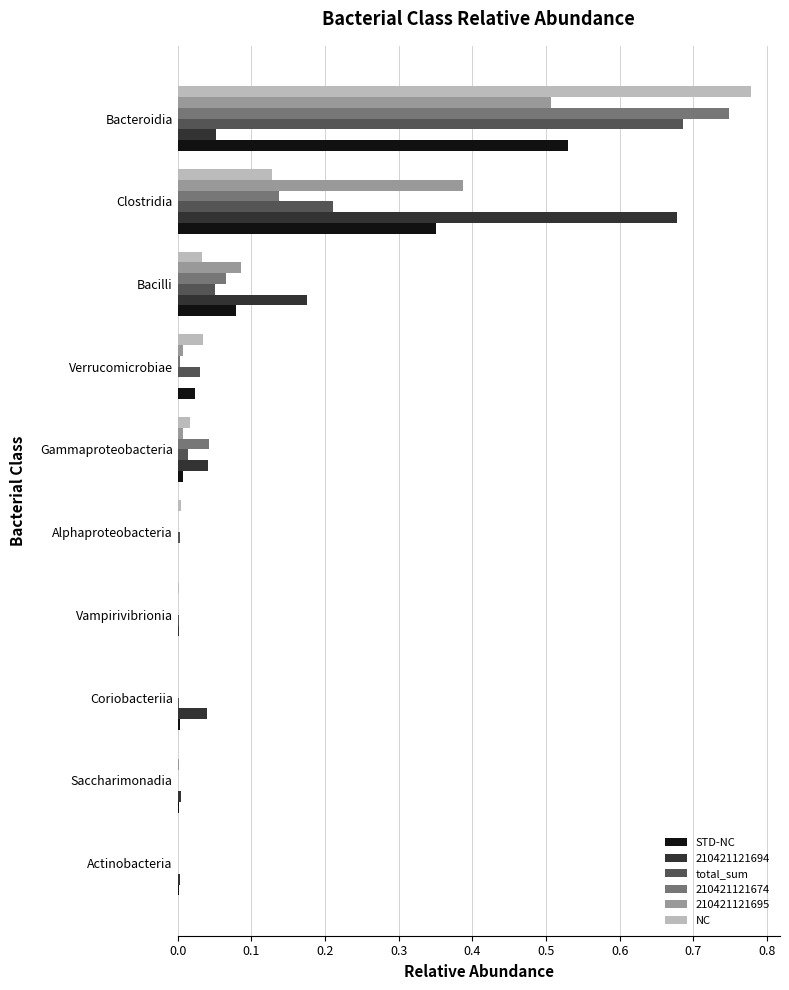

Is it true that 210421121694 equals 0.1 at Coriobacteriia?

False